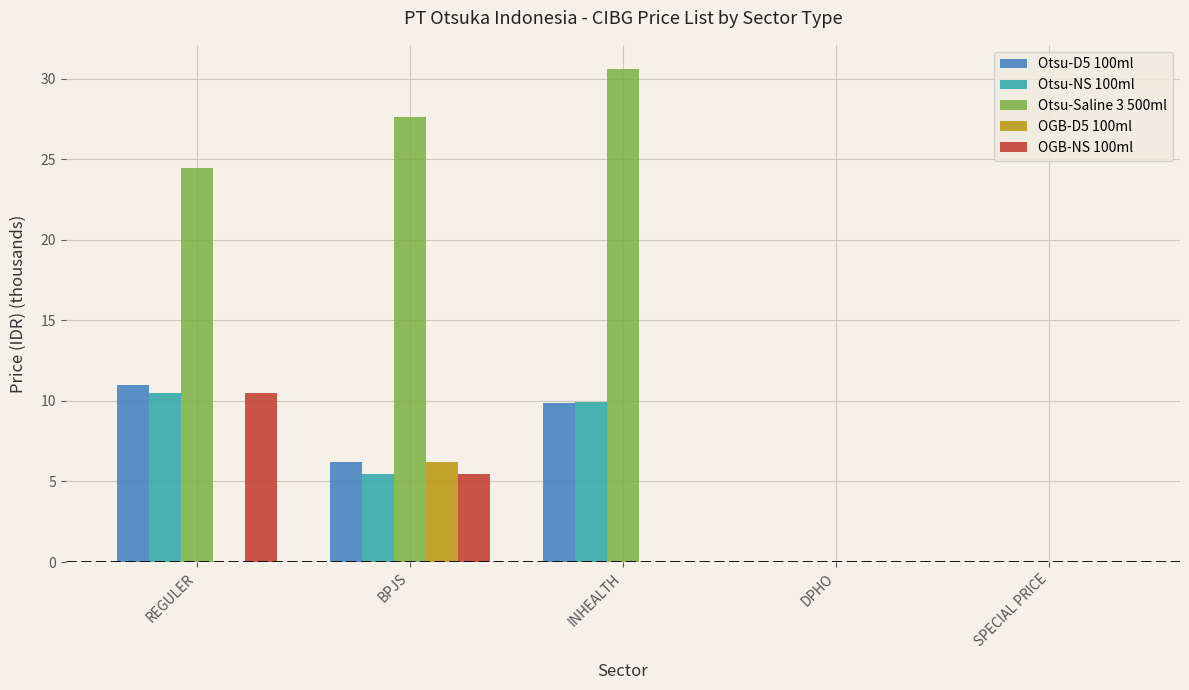

What is the sum of all Otsu-NS 100ml values?

25.9